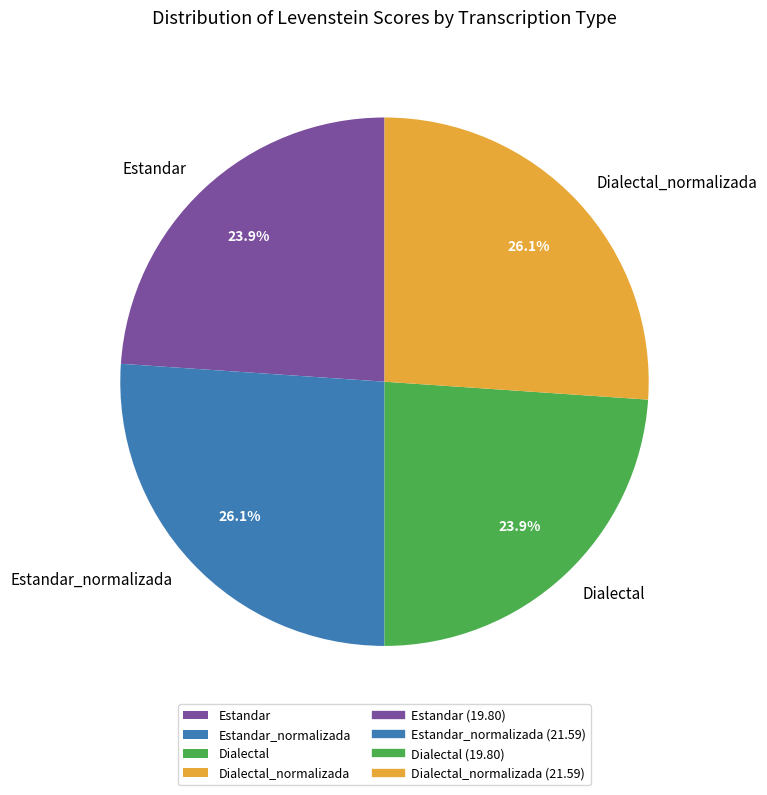

To the nearest percent, what is the combined percentage of Dialectal_normalizada and Dialectal?

50%